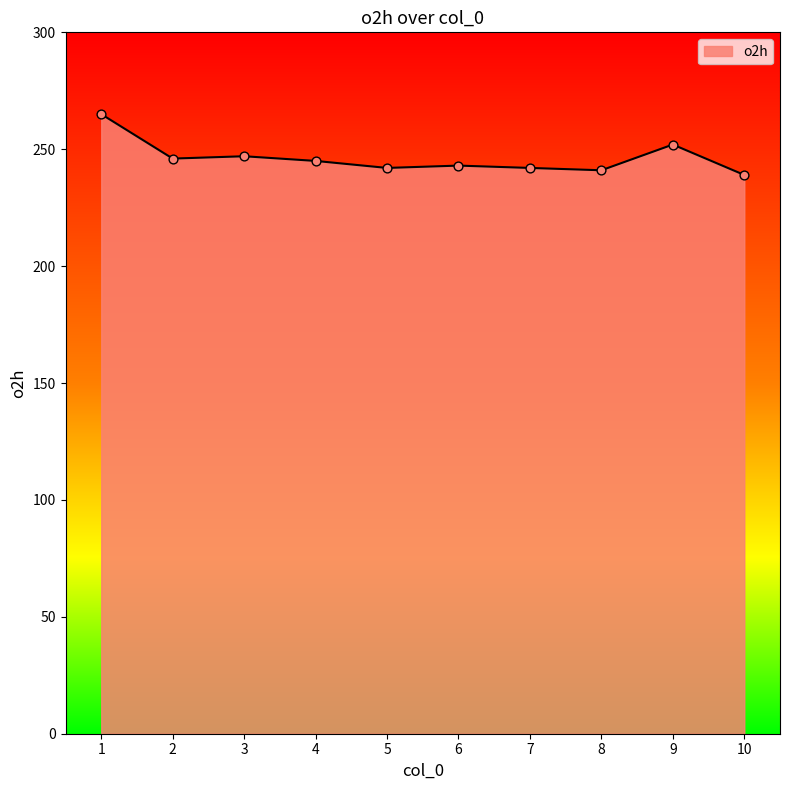

What is the change in value from 1 to 10?

-26